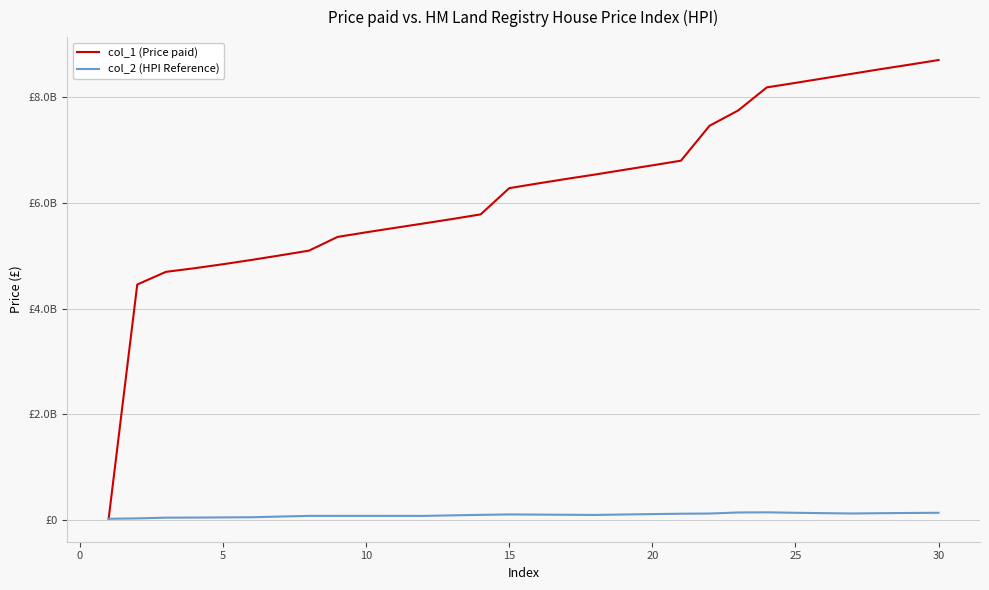

List the series in order of their overall mean, highest first.

col_1 (Price paid), col_2 (HPI Reference)